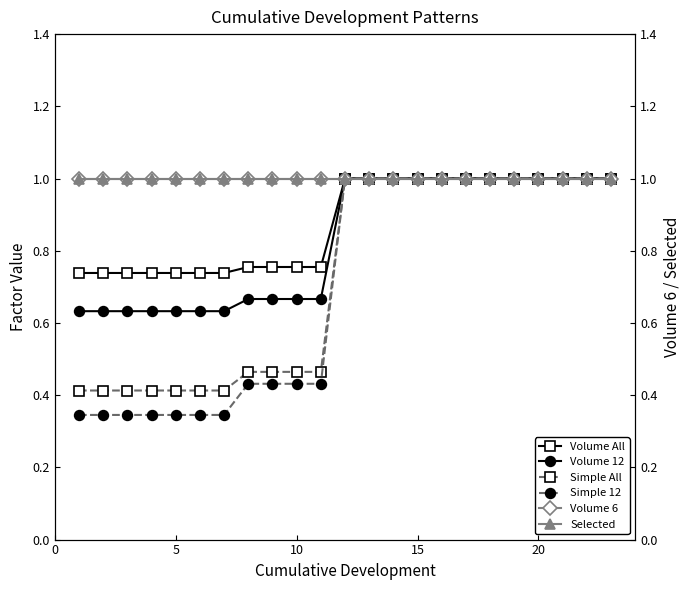

The value of Volume All at 20 is 1.3. True or false?

False